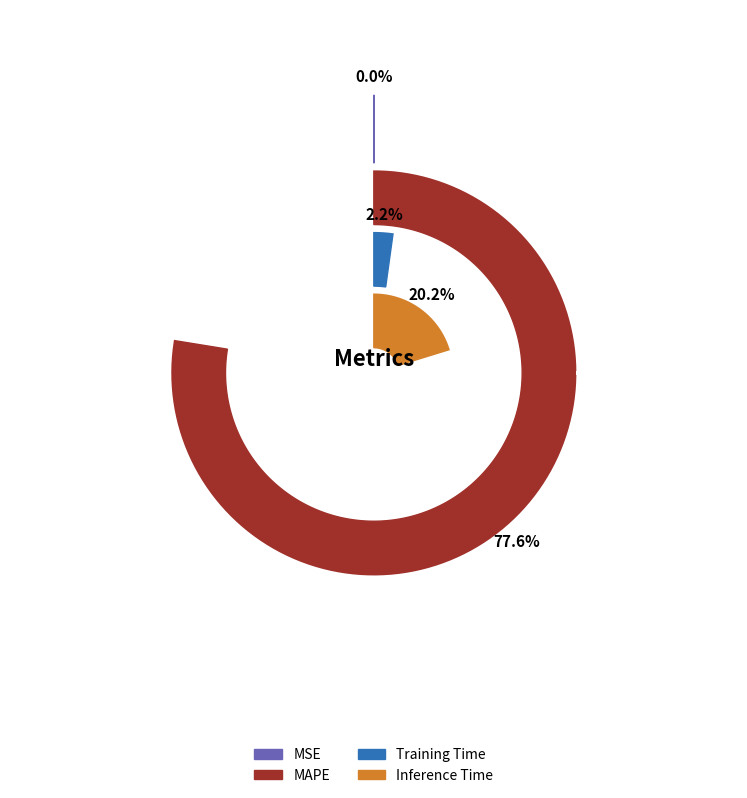

To the nearest percent, what is the combined percentage of Inference Time and Training Time?

22%